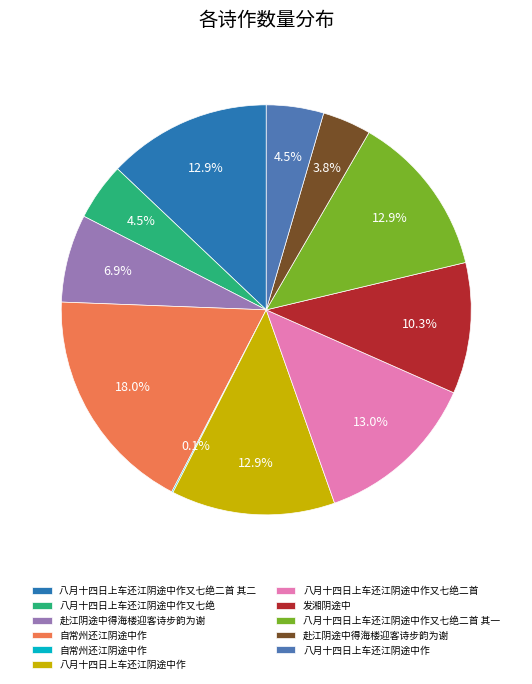

Rank the categories by value from lowest to highest.

自常州还江阴途中作, 赴江阴途中得海楼迎客诗步韵为谢, 八月十四日上车还江阴途中作, 八月十四日上车还江阴途中作又七绝, 赴江阴途中得海楼迎客诗步韵为谢, 发湘阴途中, 八月十四日上车还江阴途中作, 八月十四日上车还江阴途中作又七绝二首 其一, 八月十四日上车还江阴途中作又七绝二首 其二, 八月十四日上车还江阴途中作又七绝二首, 自常州还江阴途中作